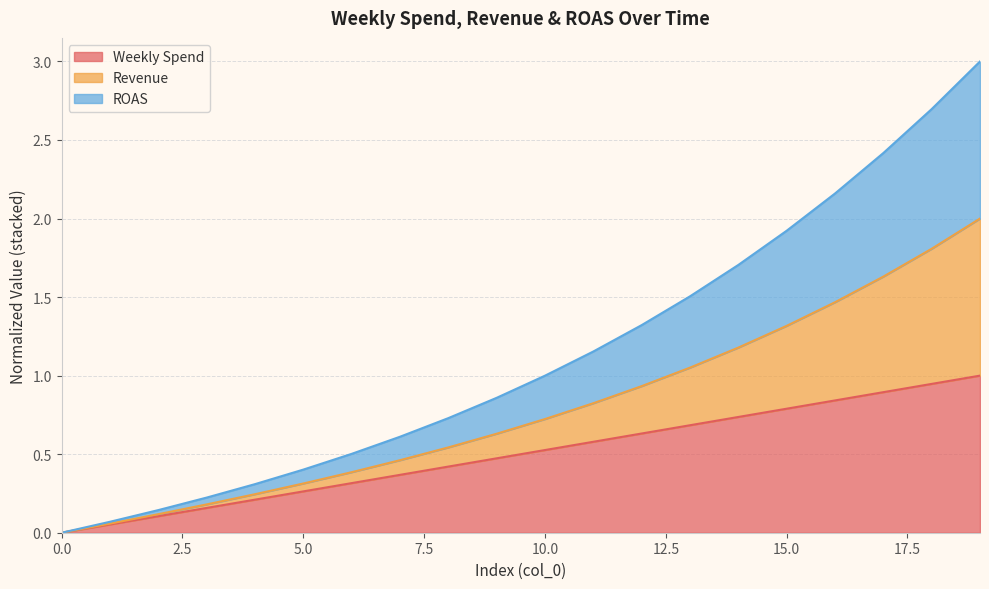

What value does the Weekly Spend series have at 11?

0.6